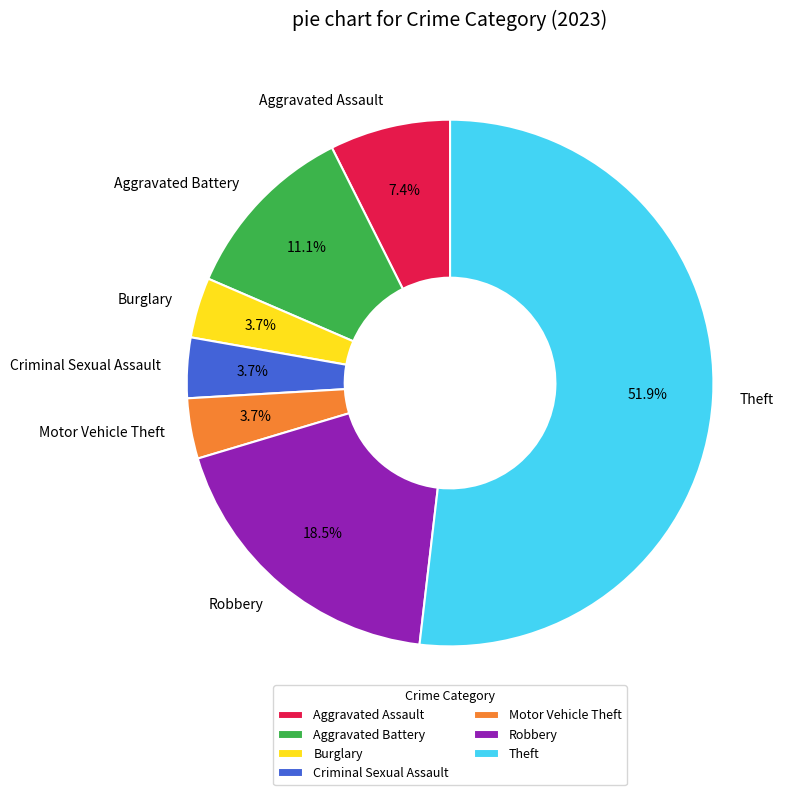

What is the ratio of the value at Burglary to the value at Criminal Sexual Assault?

1.0